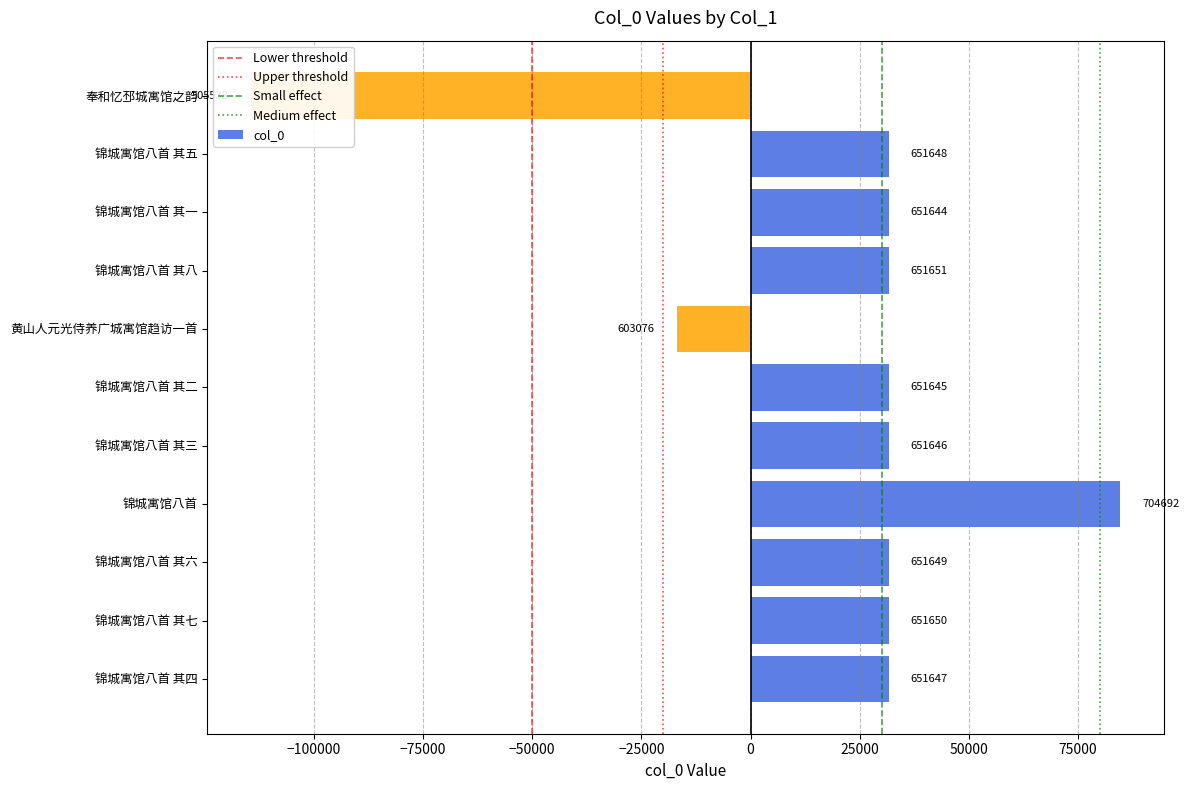

Are the bars horizontal?

Yes